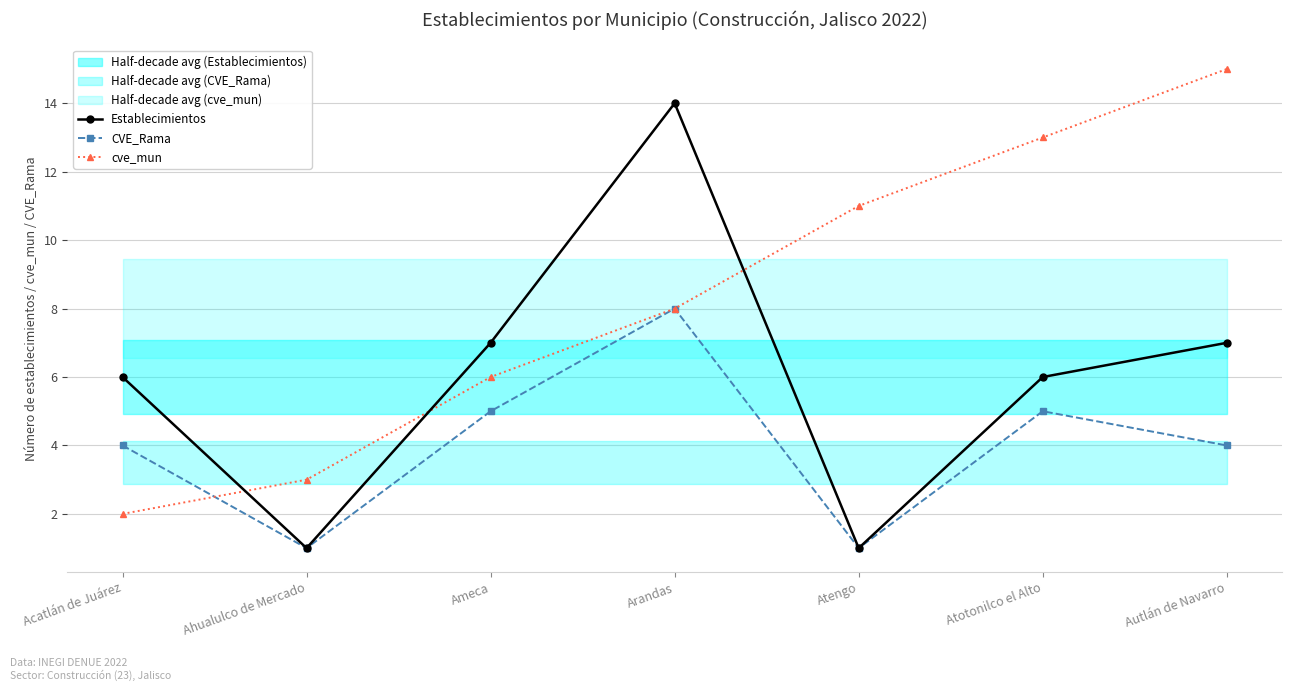

What is the spread (max minus min) of values at Ahualulco de Mercado?

2